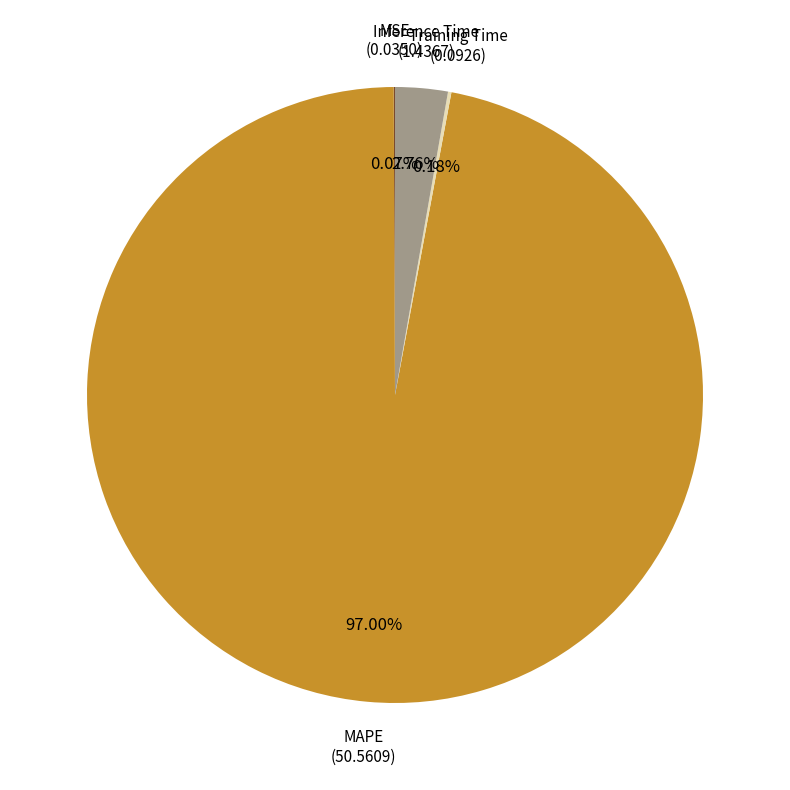

To the nearest percent, what is the difference between the largest and smallest slice percentages?

97%